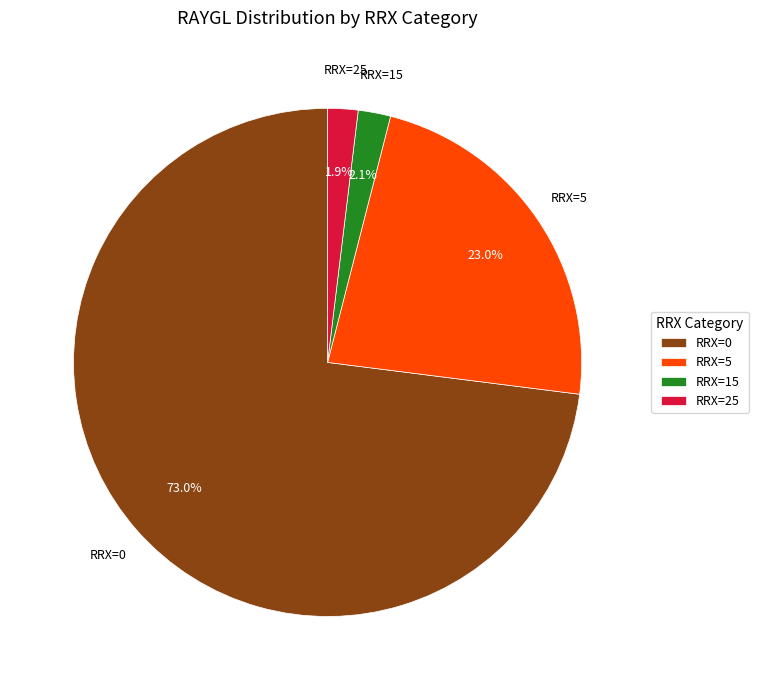

How much of the chart is everything except RRX=0?

27.0%